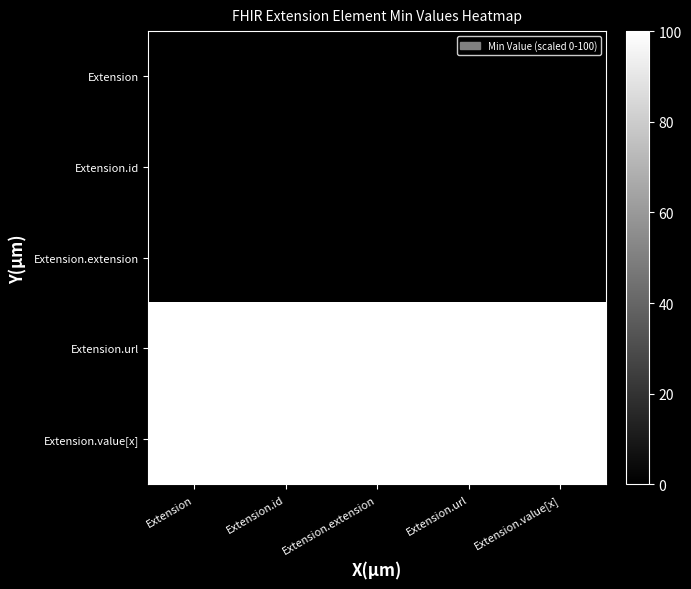

Which series has the largest total across all categories?

Extension.url